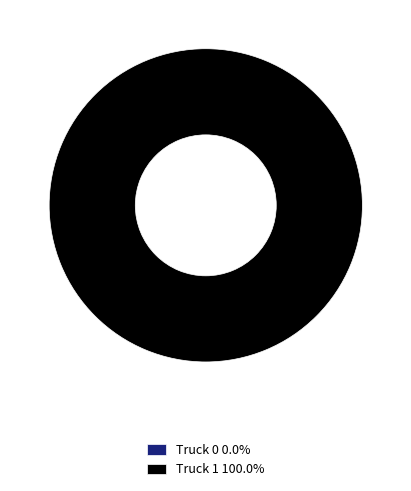

How many segments does this pie chart have?

2